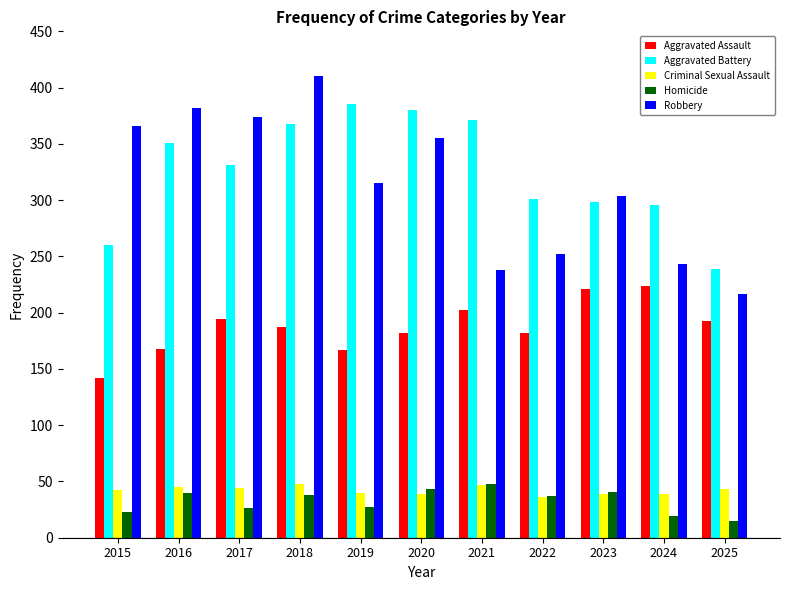

Are the bars horizontal?

No